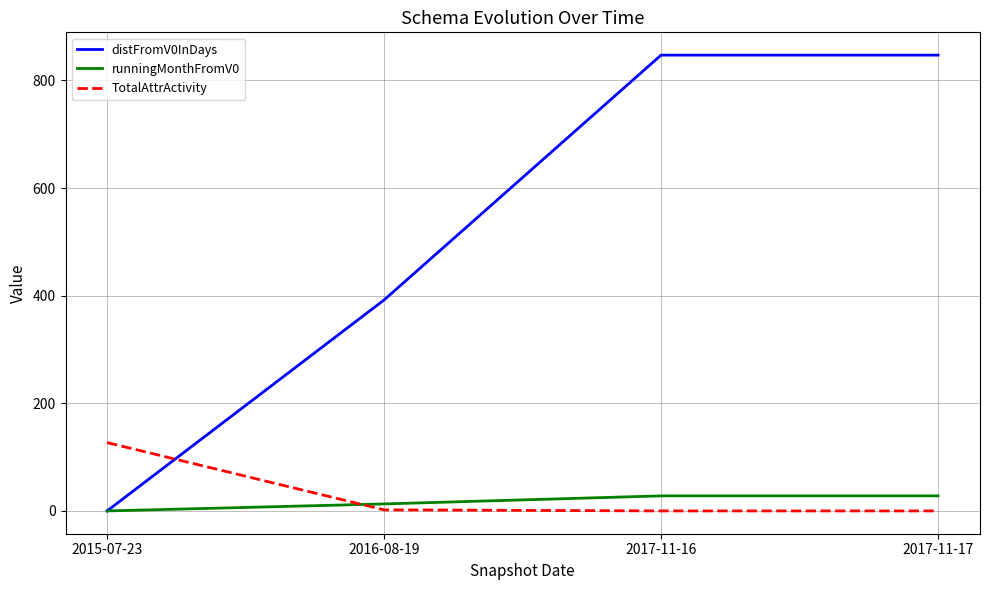

How many times do distFromV0InDays and TotalAttrActivity cross each other?

1